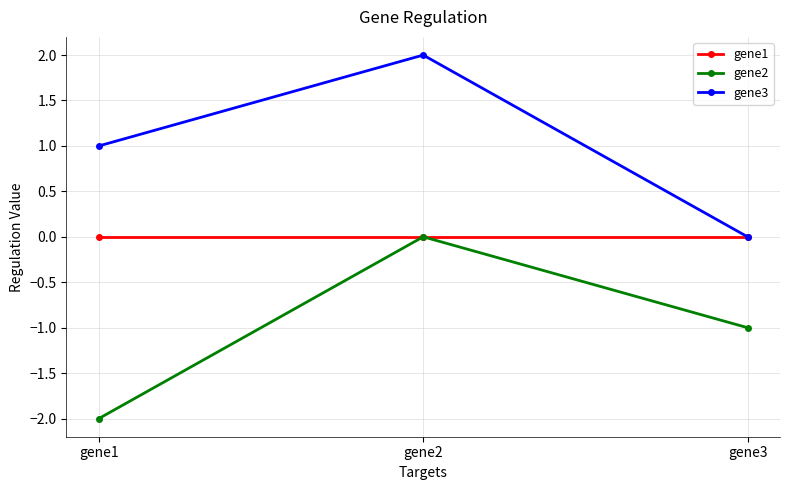

The value of gene2 at gene2 is -1. True or false?

False